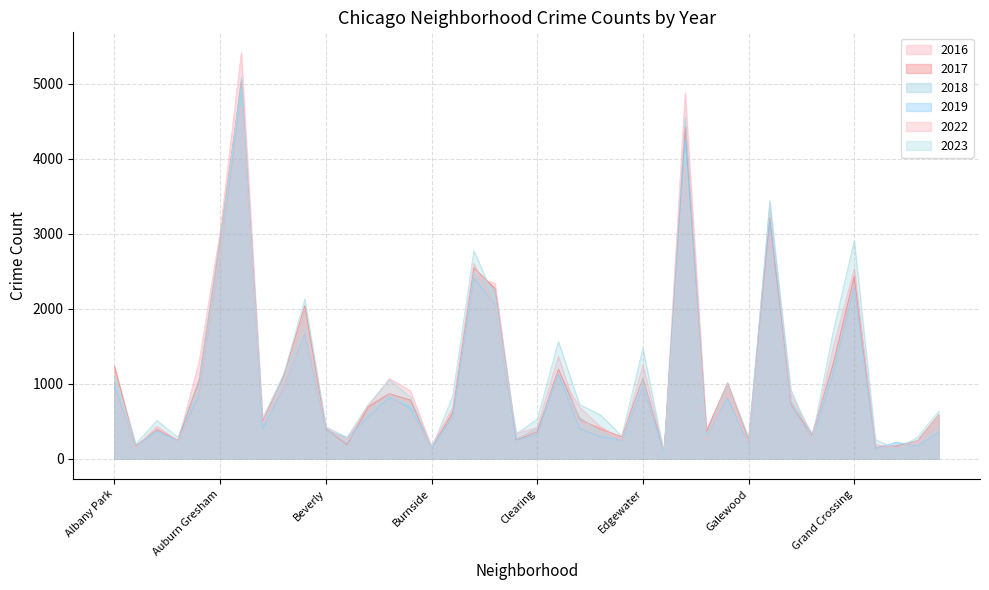

Which has a higher value, Grant Park or Archer Heights?

Archer Heights